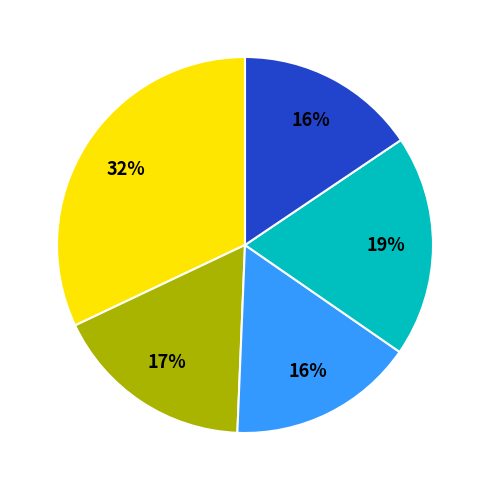

To the nearest percent, what is the difference between the largest and smallest slice percentages?

16%